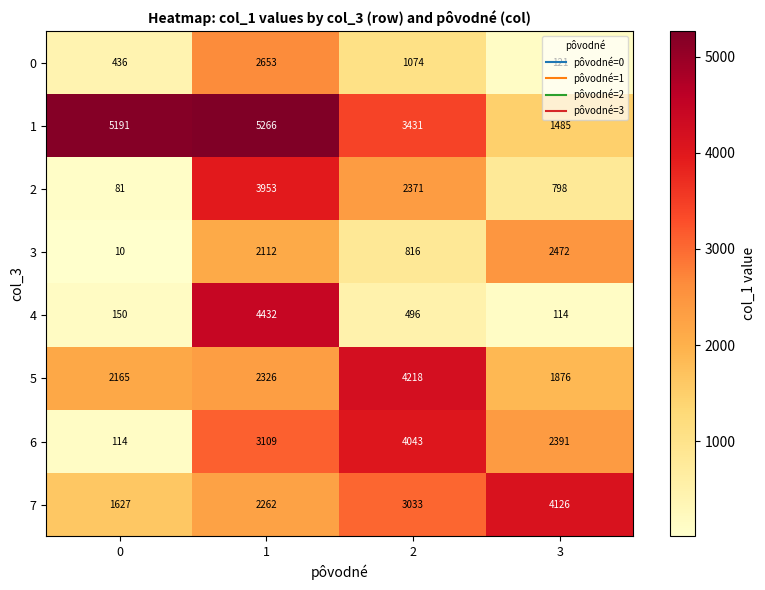

How many categories are shown in the chart?

4